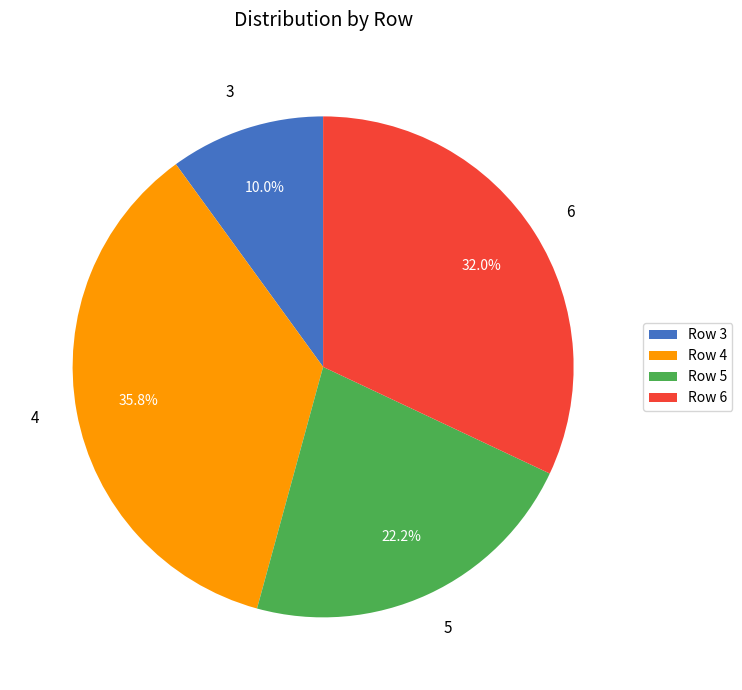

To the nearest percent, what portion does 5 represent?

22%